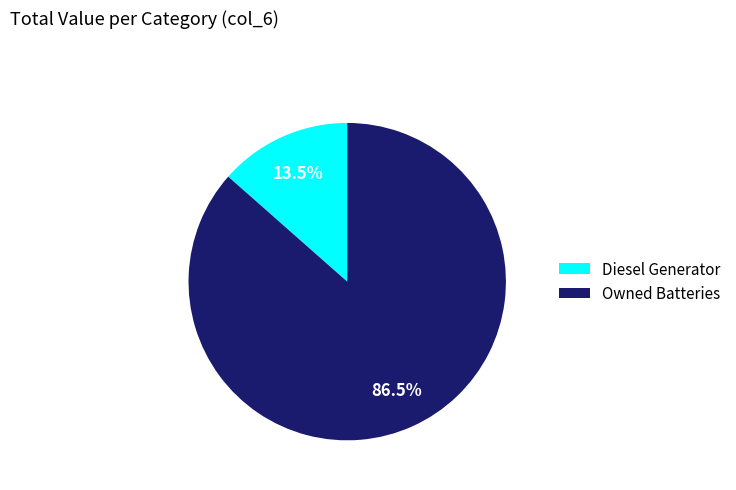

Which has a higher value, Diesel Generator or Owned Batteries?

Owned Batteries